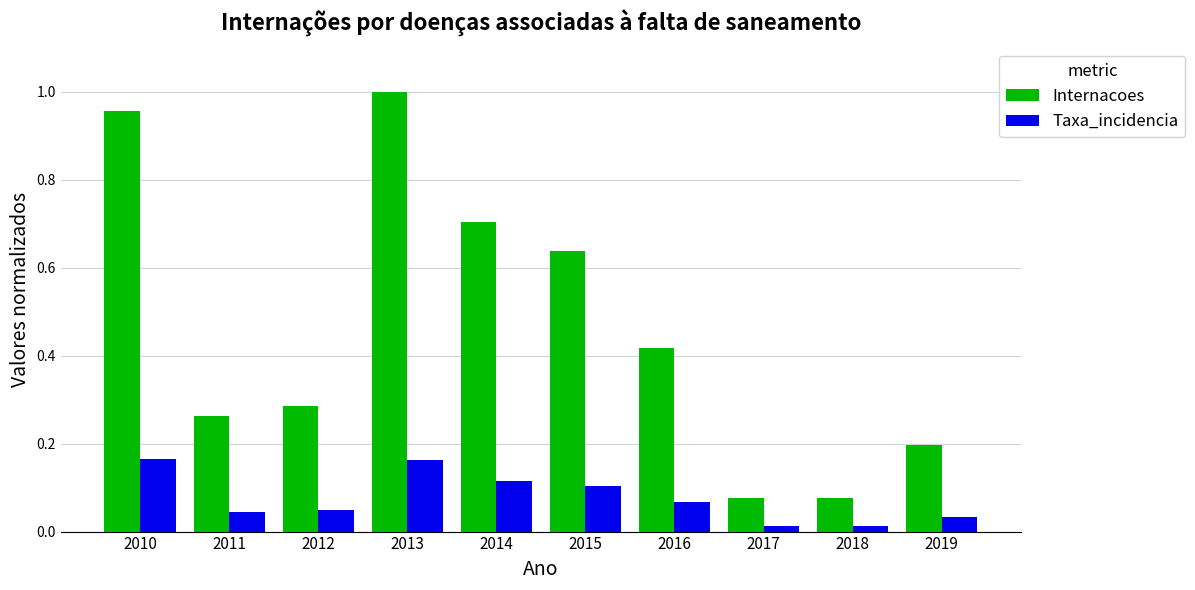

Is the value of Internacoes at 2013 greater than the value of Taxa_incidencia at 2016?

Yes